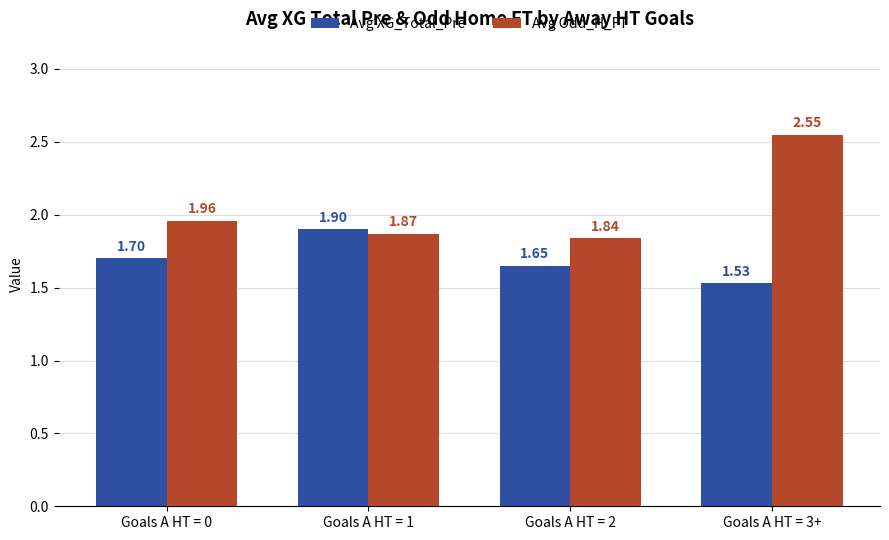

Is it true that Avg XG_Total_Pre equals 0.4 at Goals A HT = 2?

False